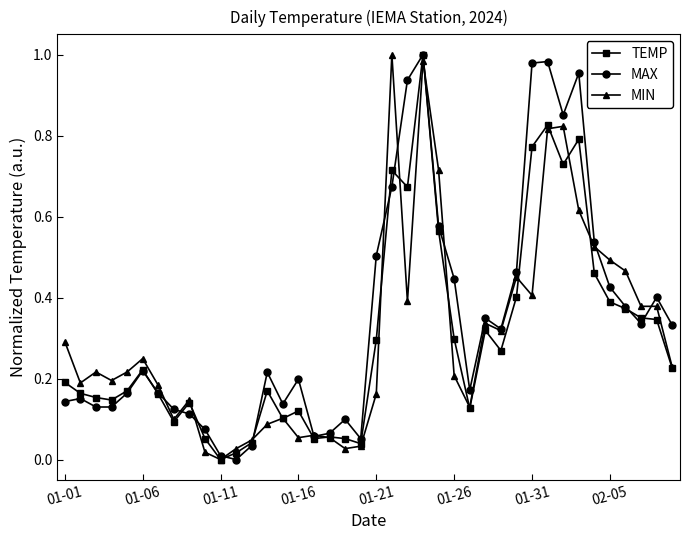

What are all the series names shown in the legend?

TEMP, MAX, MIN